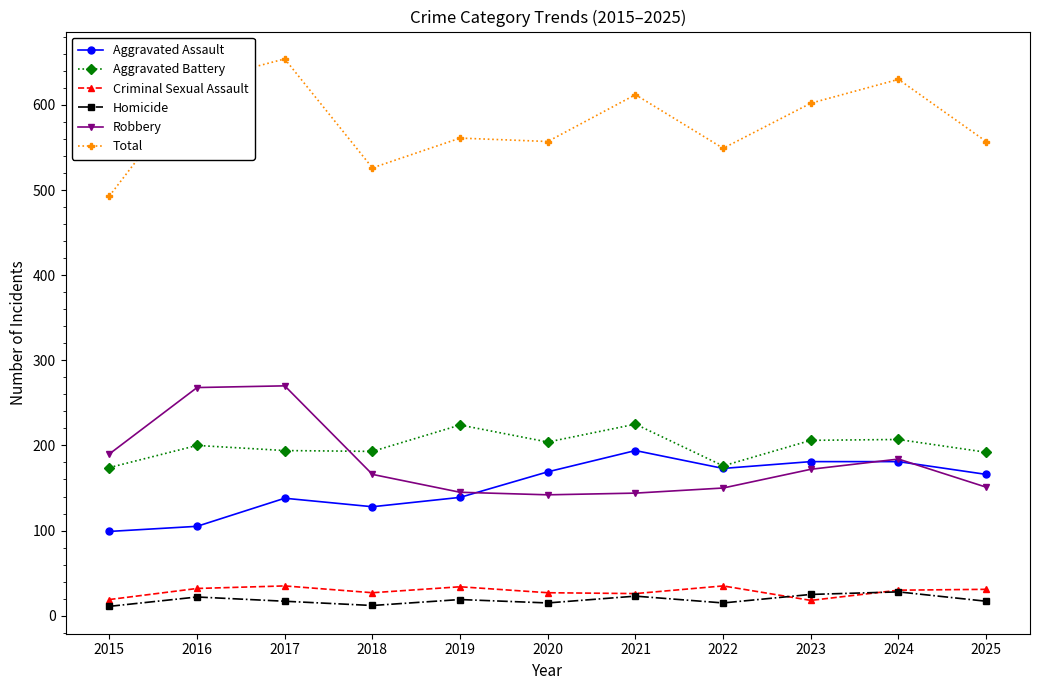

The Aggravated Assault series shows 139 at 2019. True or false?

True